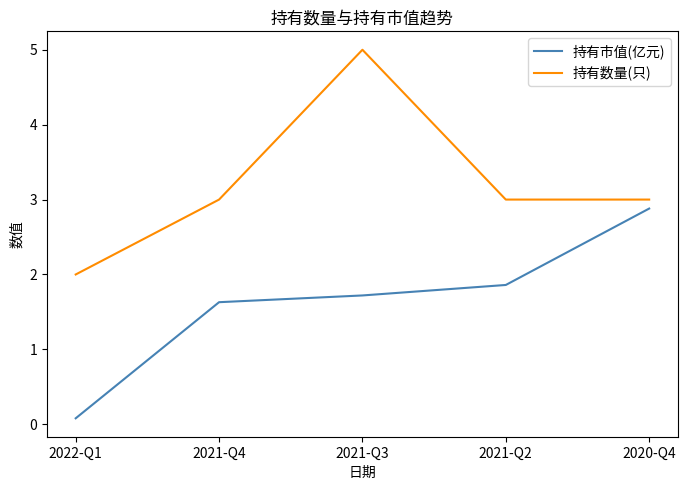

Rank the series by their average value, from highest to lowest.

持有数量(只), 持有市值(亿元)